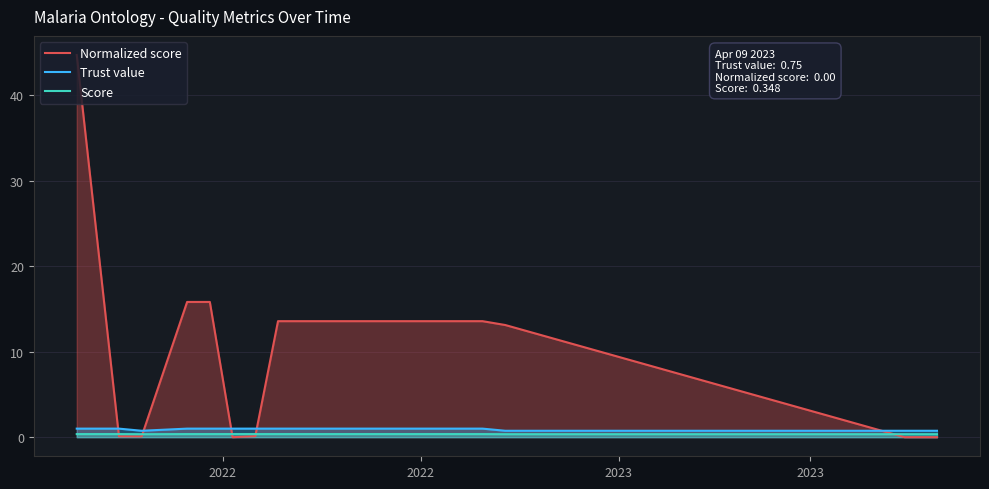

Which series has the widest spread of values?

Normalized score